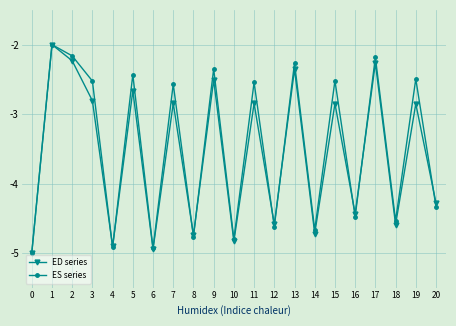

Is the value of ES series at 10 greater than the value of ED series at 3?

No